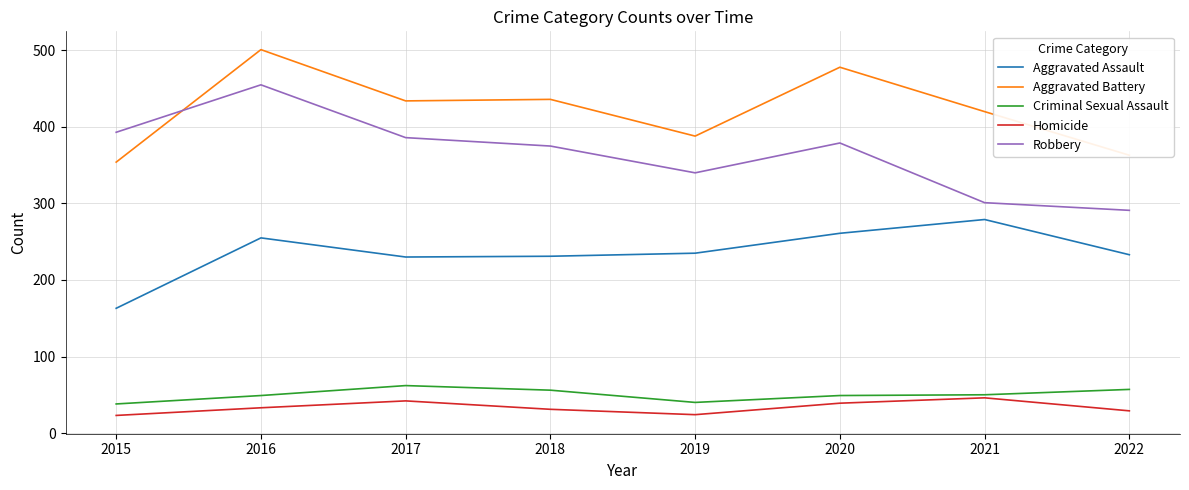

What is the sum of the Aggravated Battery values at 2022 and 2019?

751